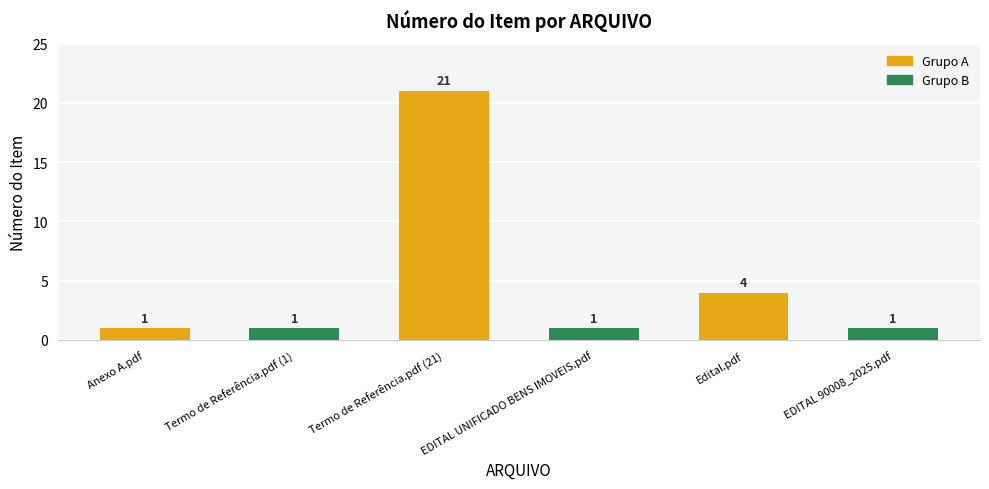

What is the label of the 1st bar from the right?

EDITAL 90008_2025.pdf